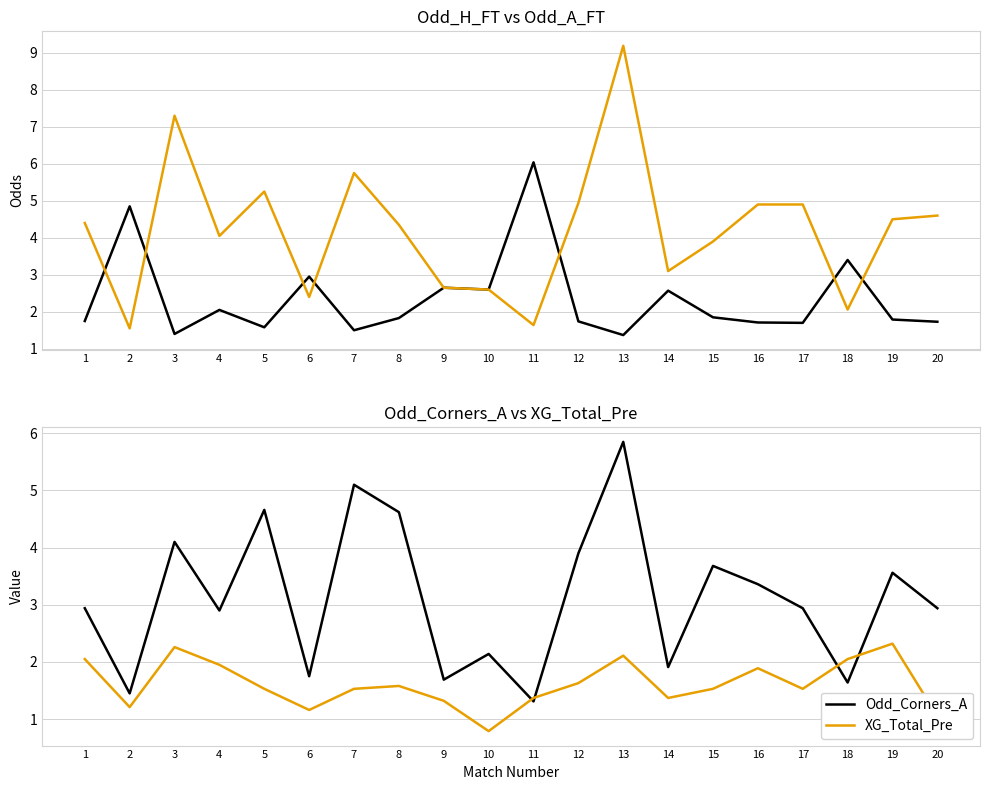

True or false: Odd_A_FT has more than 0 interior local peaks.

True